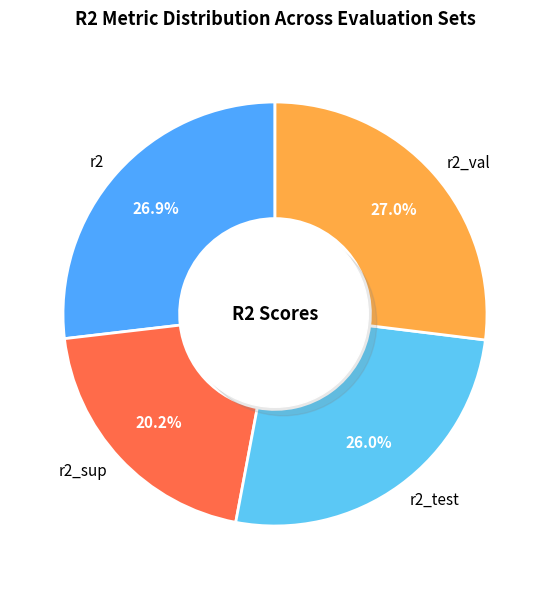

Is r2_val the majority of the pie?

No